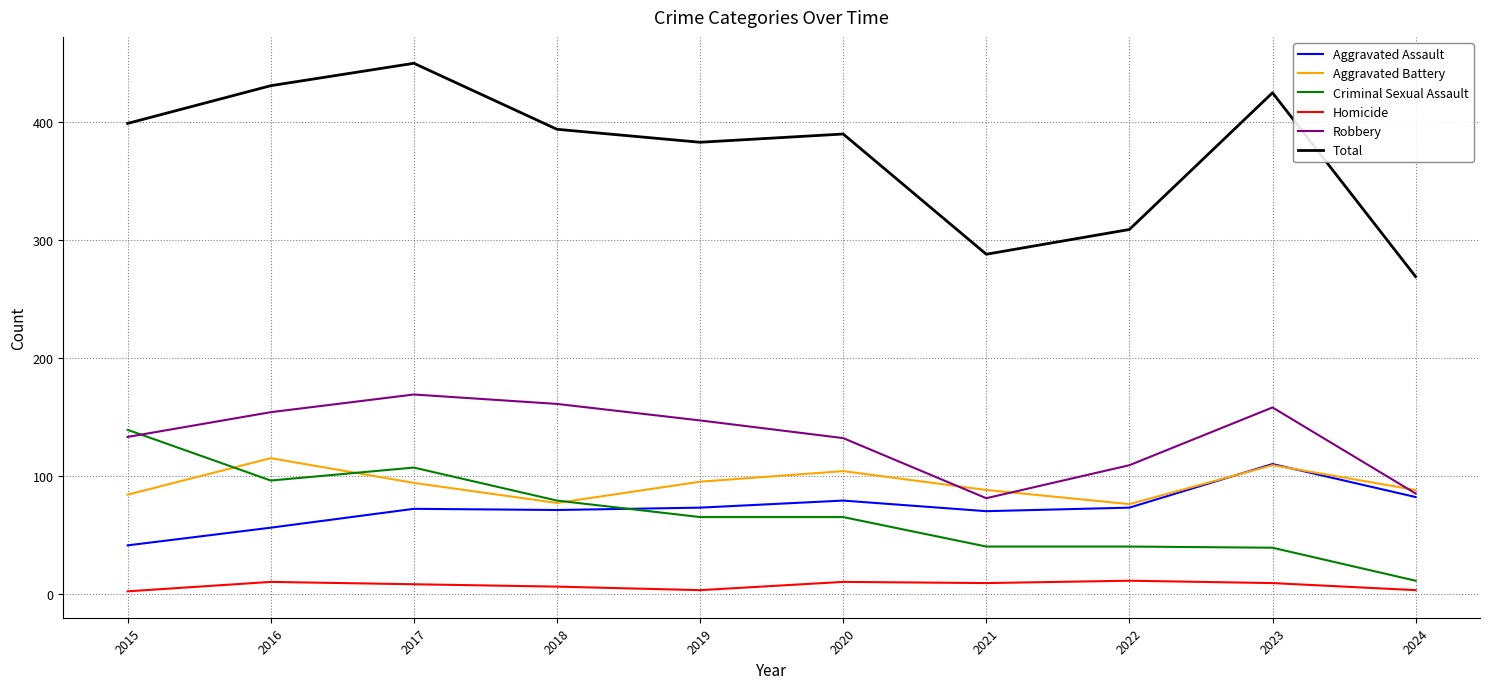

True or false: Aggravated Battery has more than 1 points higher than both neighbors.

True